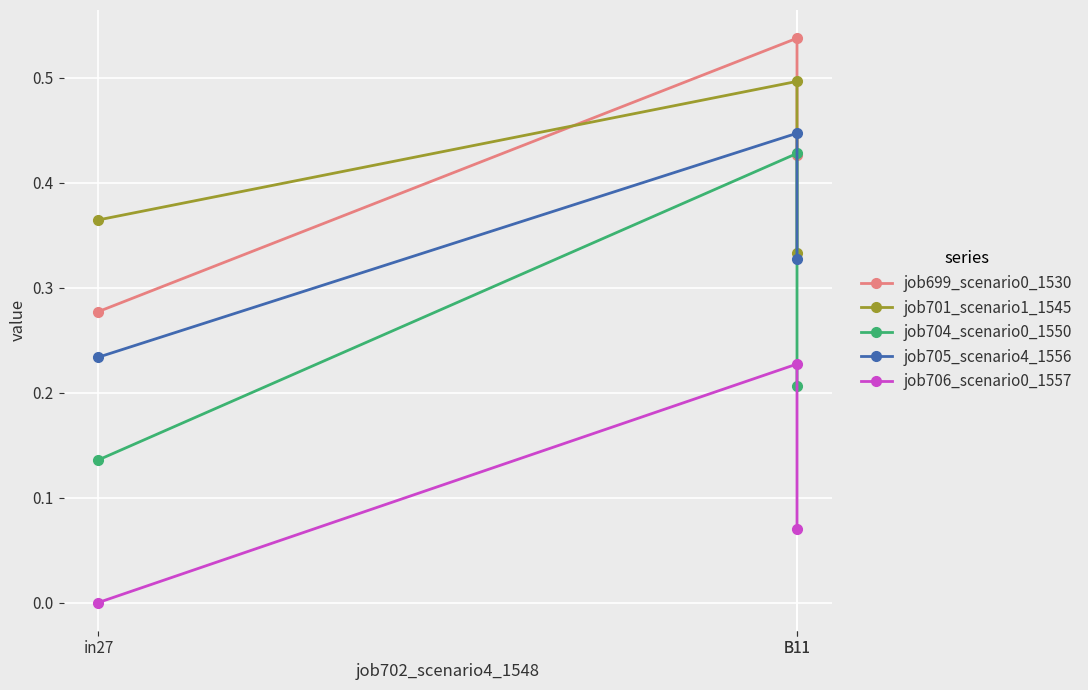

Between B11 and B11, which series saw the biggest shift?

job704_scenario0_1550